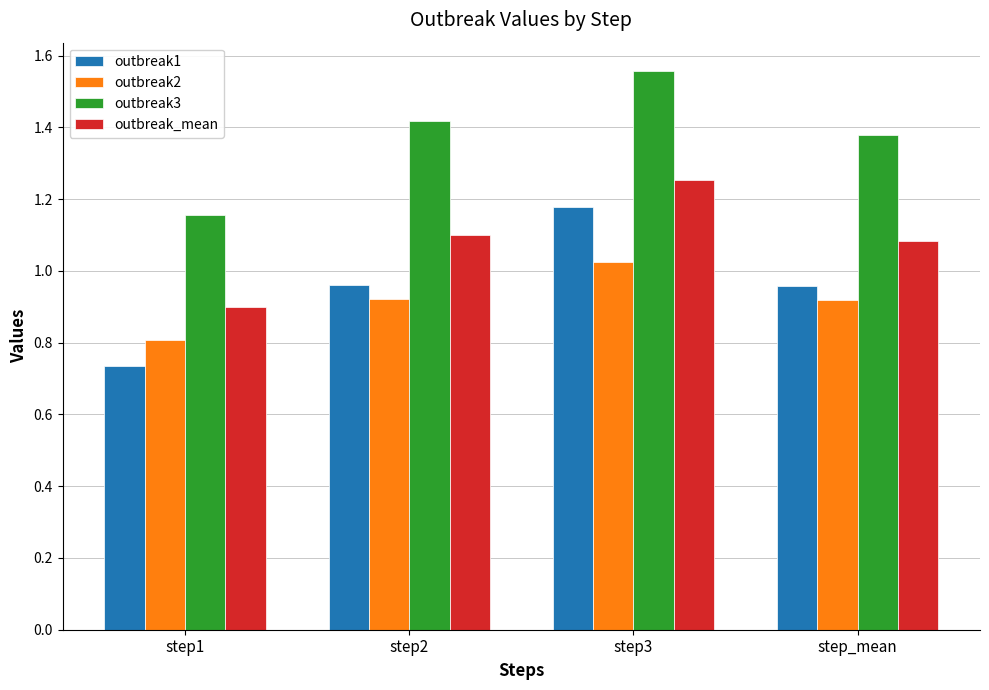

What are all the series names shown in the legend?

outbreak1, outbreak2, outbreak3, outbreak_mean